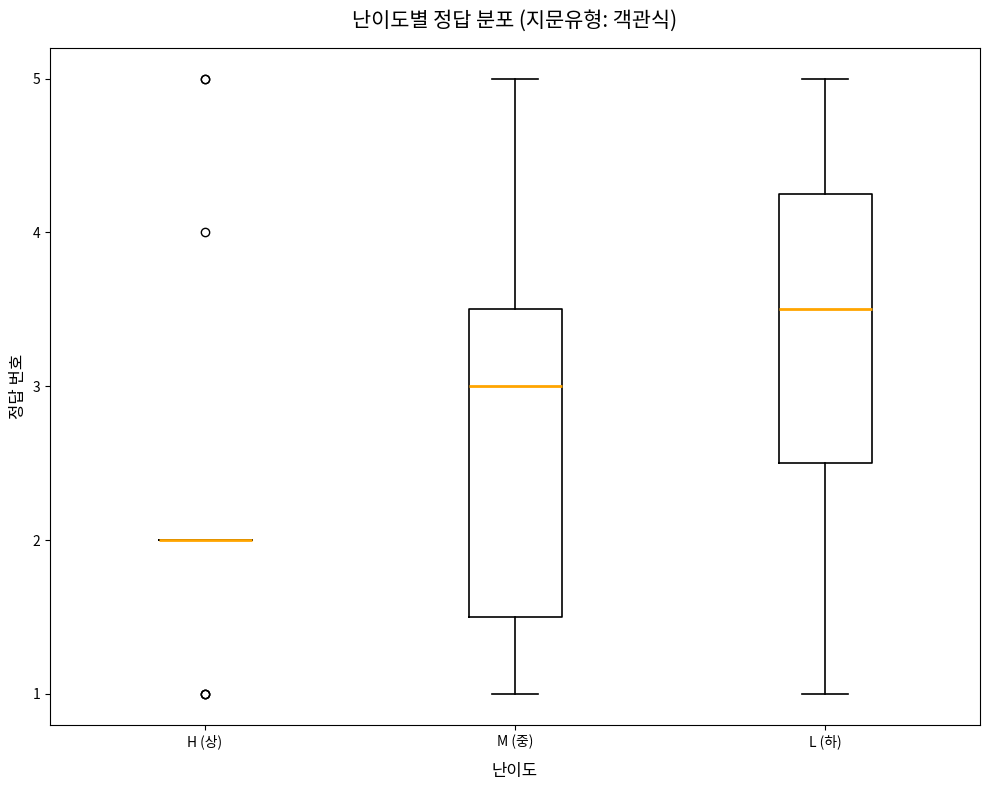

Reading left to right, read every box against the y-axis: the position of its median line, the range the box covers, and the ends of its whiskers. The values are not printed on the chart, so give them approximately, as read against the axis.

H (상): box collapsed to a line at 2.0, whiskers 2.0 to 2.0
M (중): median 3.0, box 1.5 to 3.5, whiskers 1.0 to 5.0
L (하): median 3.5, box 2.5 to 4.3, whiskers 1.0 to 5.0